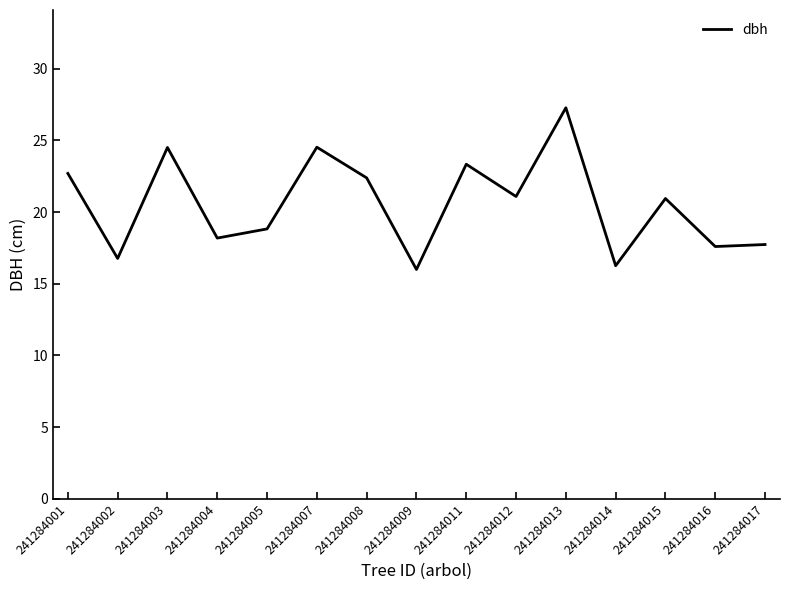

Read the value at 241284005.

18.8